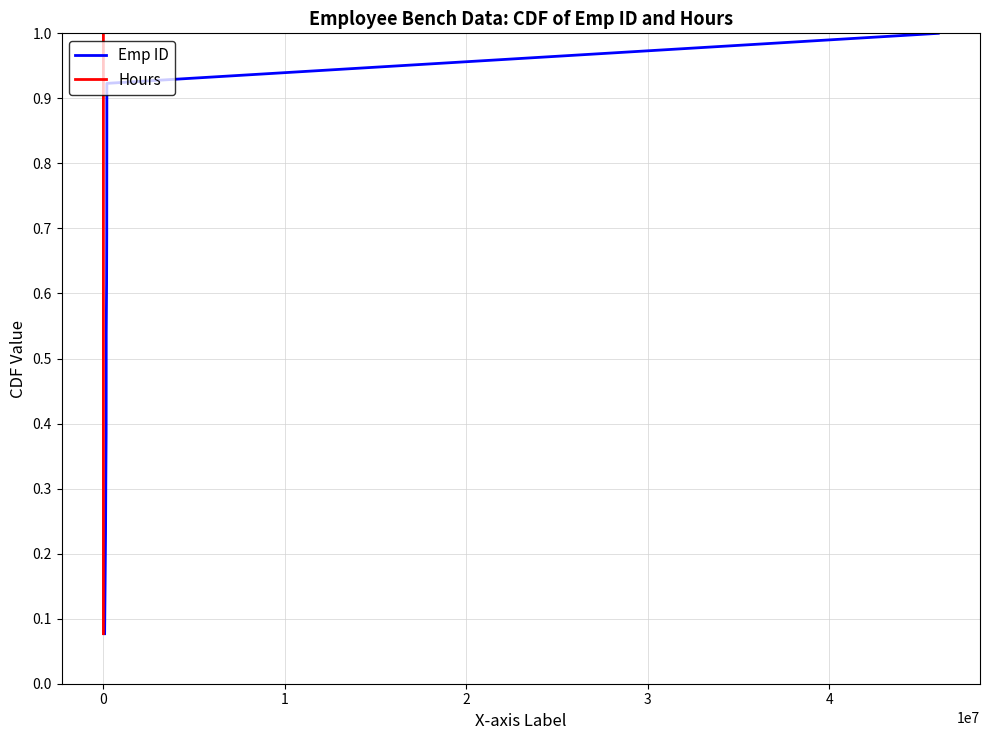

What is the maximum value for Emp ID?

1.0